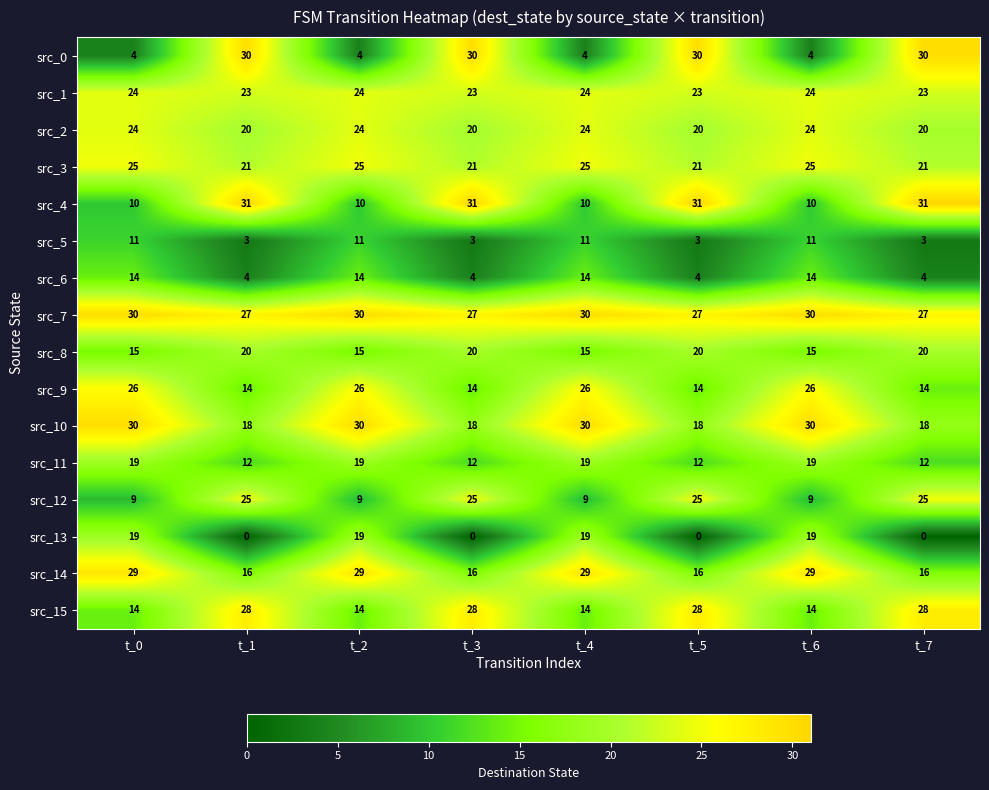

The src_8 series shows 20 at t_3. True or false?

True